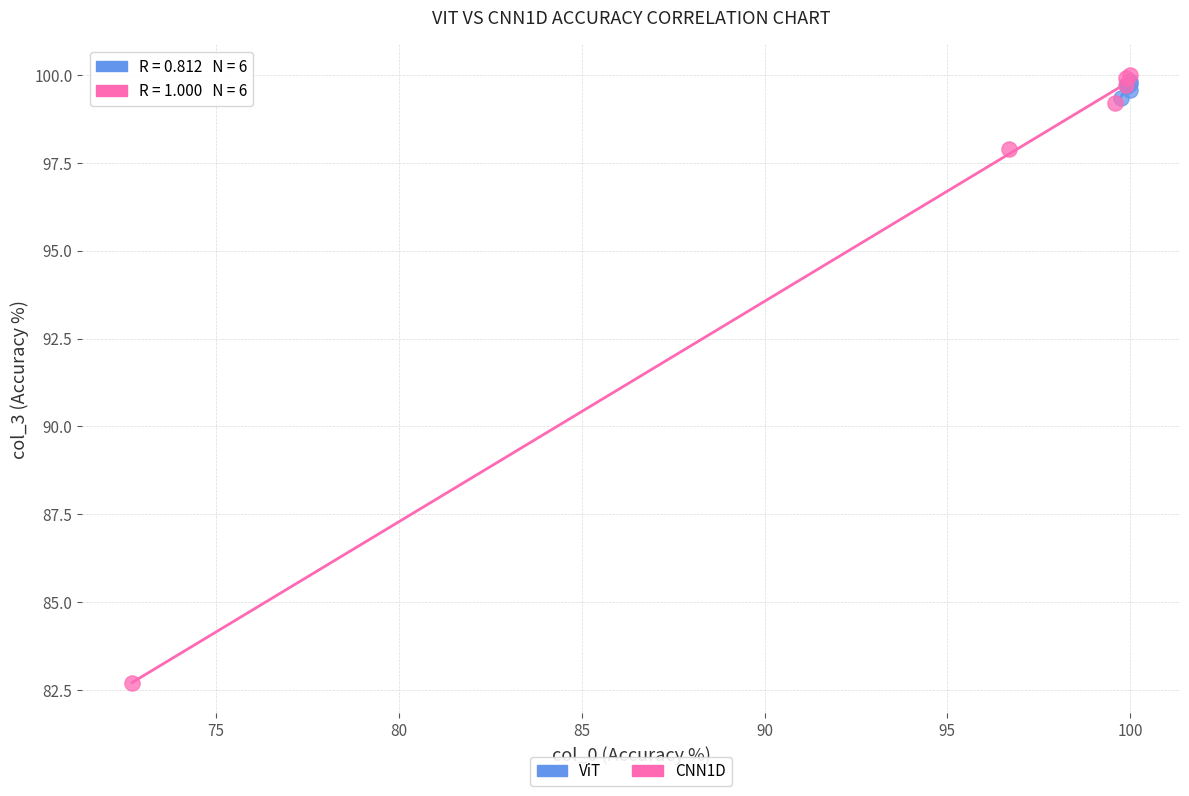

Which series has the widest spread of Y values?

CNN1D